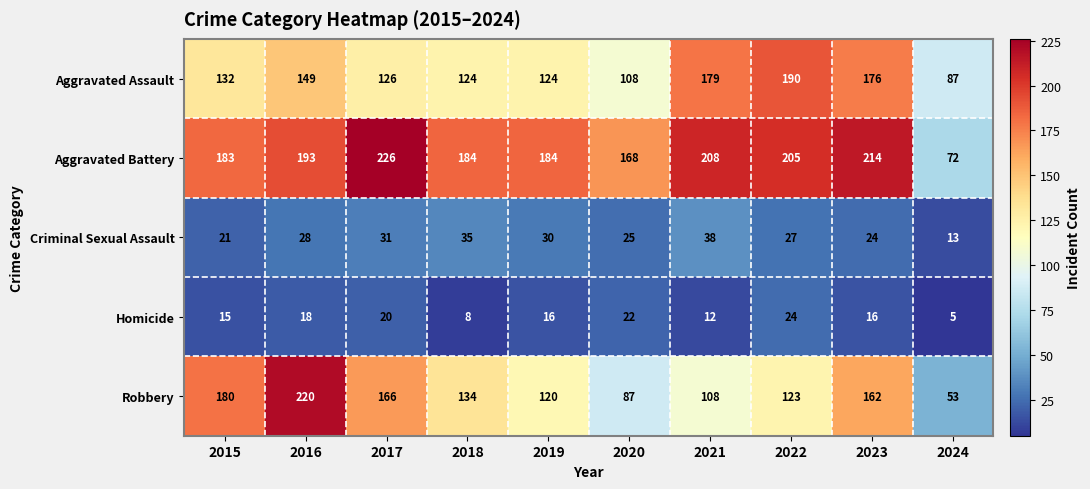

At which category is the sum across all series the highest?

2016